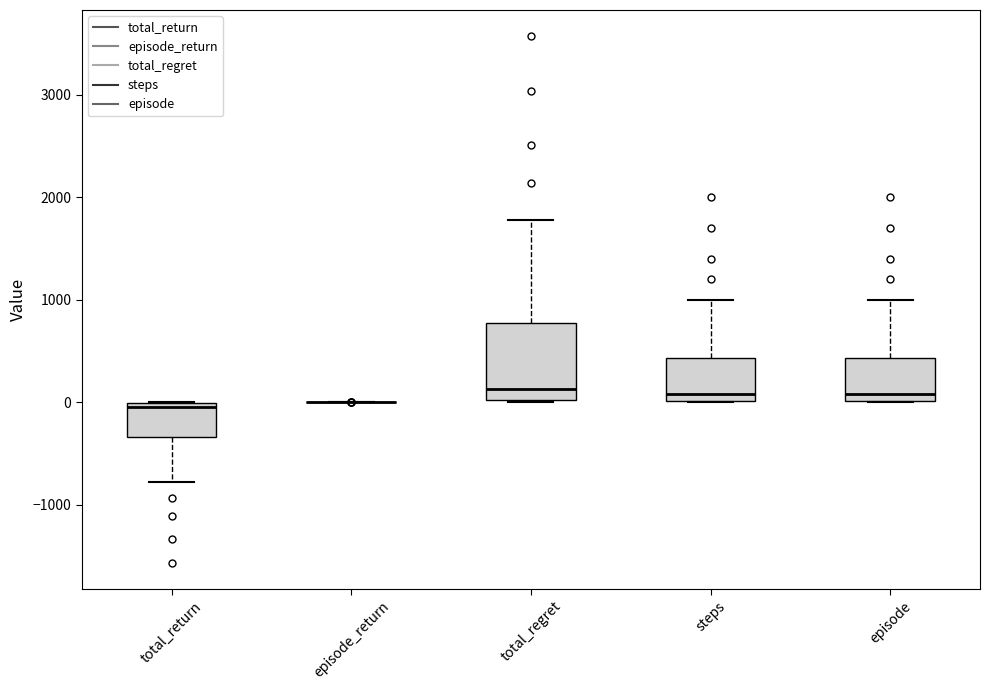

Reading left to right, read every box against the y-axis: the position of its median line, the range the box covers, and the ends of its whiskers. The values are not printed on the chart, so give them approximately, as read against the axis.

total_return: median -100, box -300 to 0, whiskers -800 to 0
episode_return: box collapsed to a line at 0, whiskers 0 to 0
total_regret: median 100, box 0 to 800, whiskers 0 to 1800
steps: median 100, box 0 to 400, whiskers 0 to 1000
episode: median 100, box 0 to 400, whiskers 0 to 1000